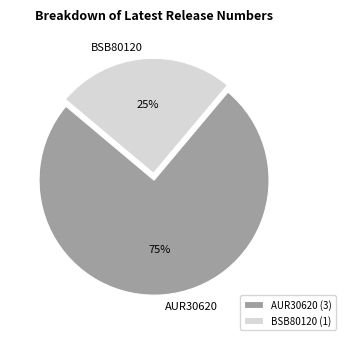

Rank the categories by value from highest to lowest.

AUR30620, BSB80120